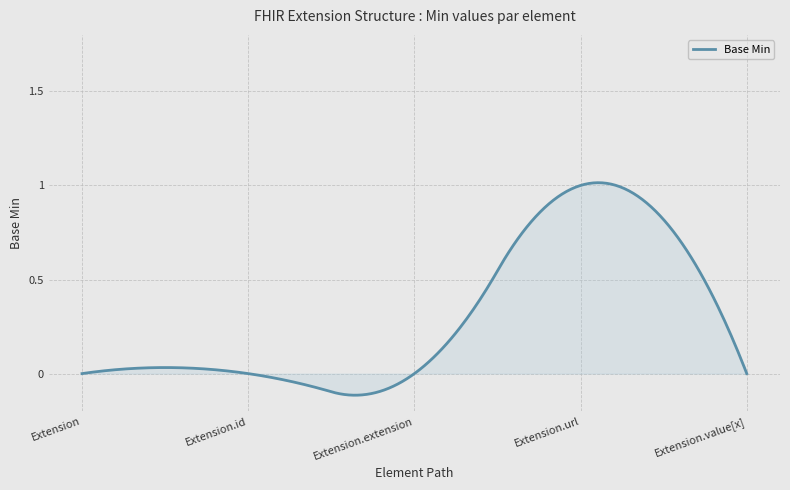

What is the difference between the maximum and minimum values?

1.1